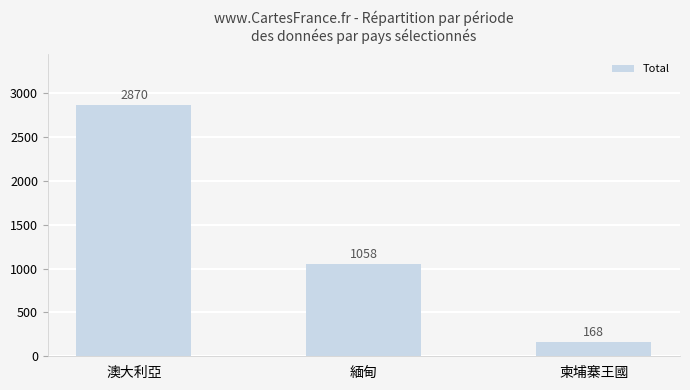

Reading left to right, what are all the values shown in this chart?

澳大利亞=2870	緬甸=1058	柬埔寨王國=168